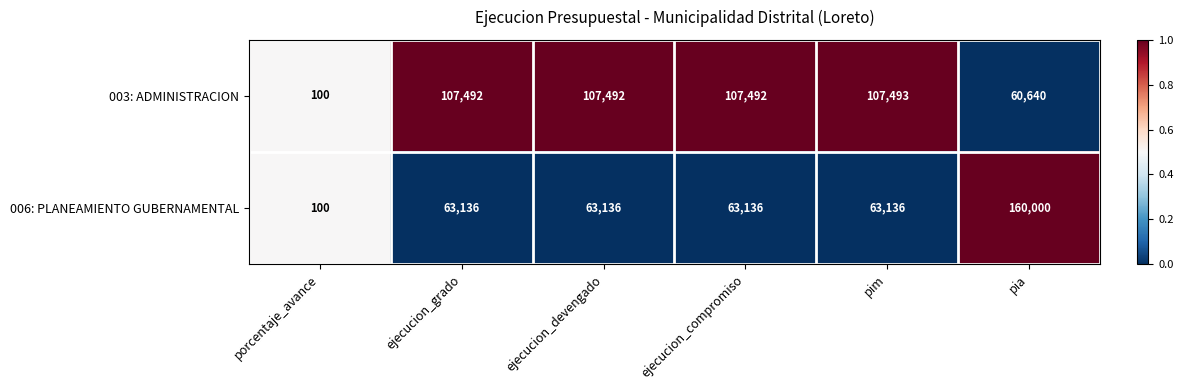

Reading right to left, extract all data points from this chart.

003: ADMINISTRACION: pia=60640	pim=107493	ejecucion_compromiso=107492	ejecucion_devengado=107492	ejecucion_grado=107492	porcentaje_avance=100
006: PLANEAMIENTO GUBERNAMENTAL: pia=160000	pim=63136	ejecucion_compromiso=63136	ejecucion_devengado=63136	ejecucion_grado=63136	porcentaje_avance=100